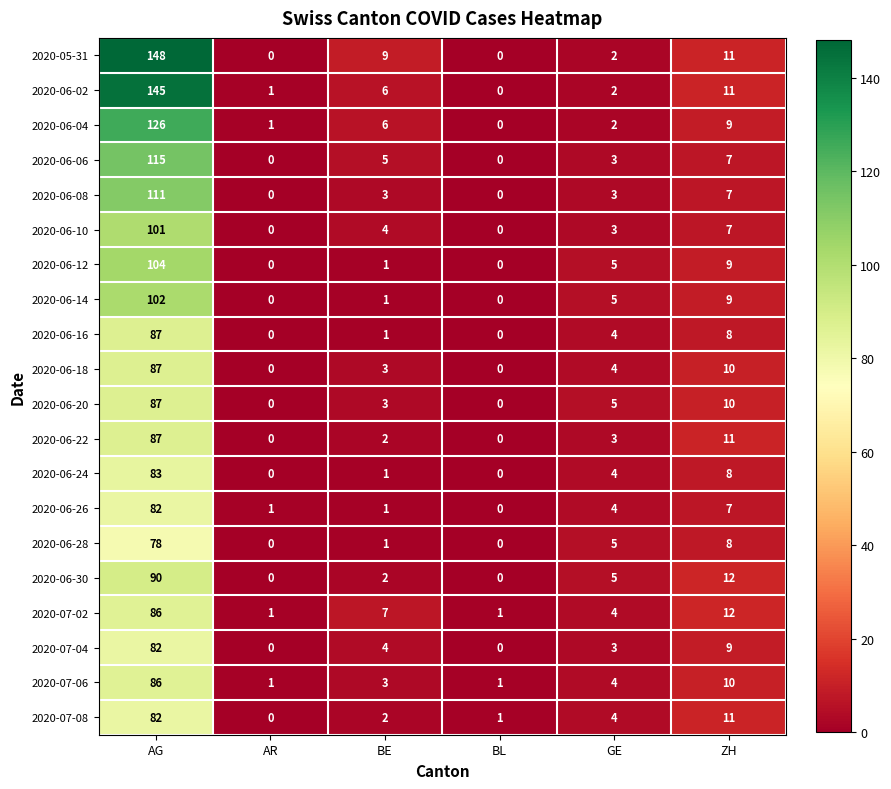

Which series has the largest total across all categories?

2020-05-31